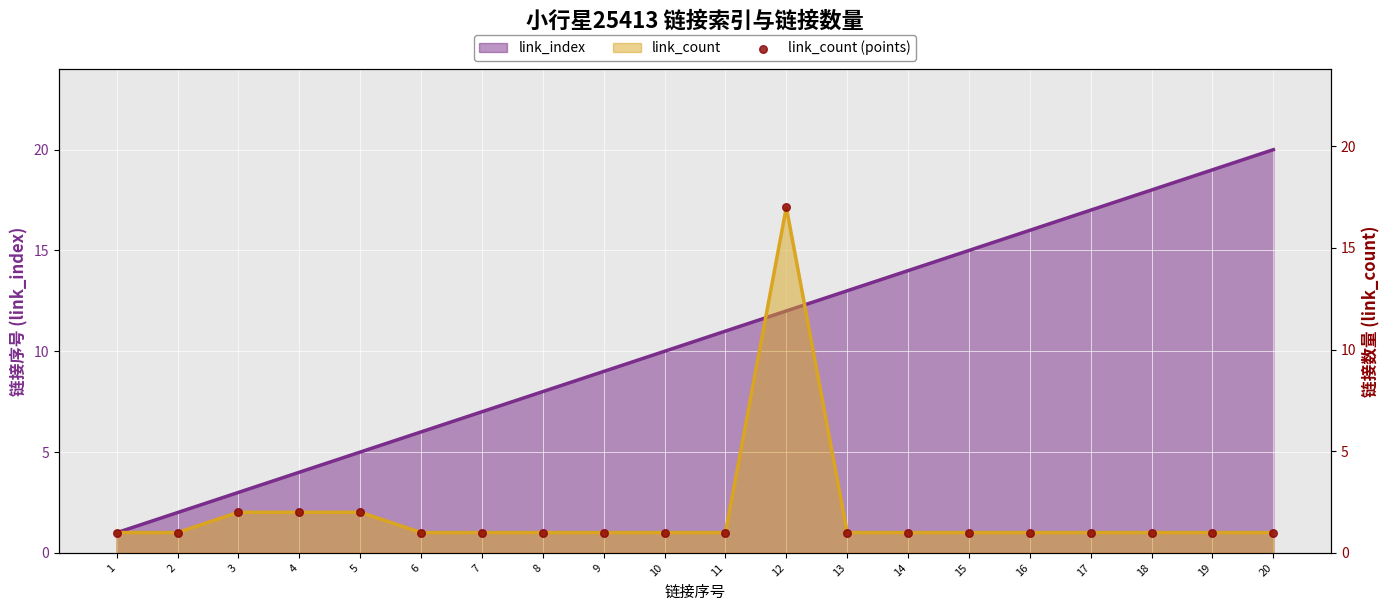

Approximately how many times larger is the value at 12 compared to 3?

8.5